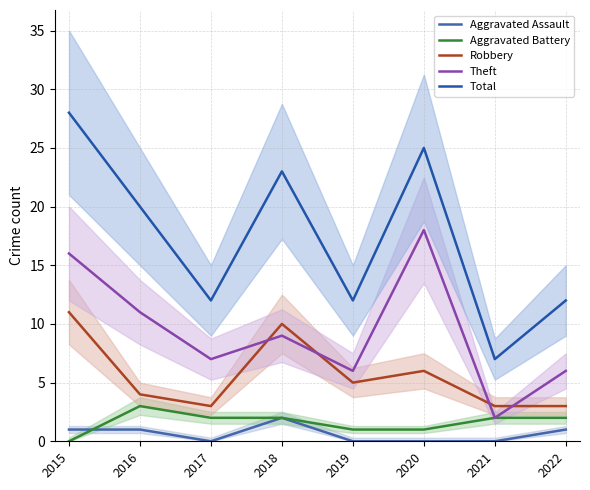

What is the difference between the Robbery values at 2018 and 2015?

1